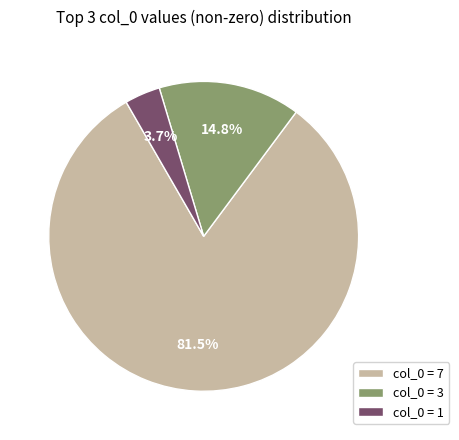

What is the largest slice in the pie chart?

col_0 = 7